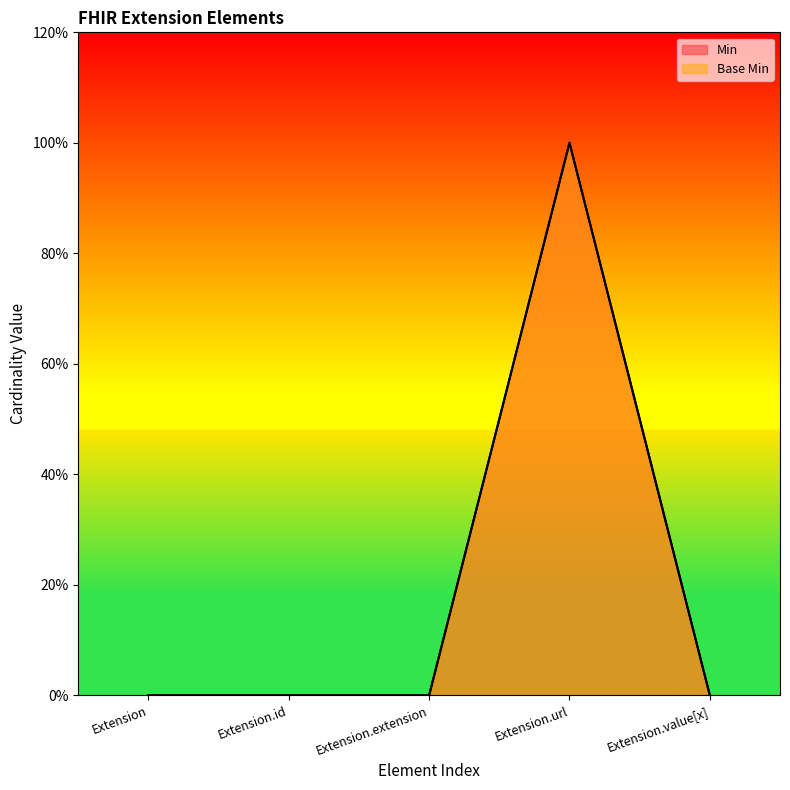

List the labels in order of Base Min value, smallest first.

Extension, Extension.id, Extension.extension, Extension.value[x], Extension.url